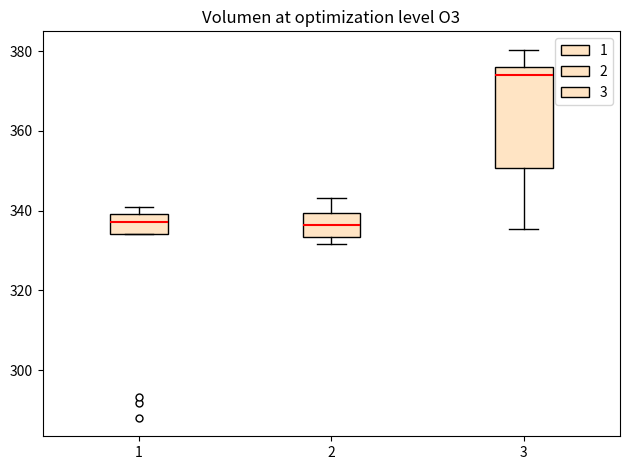

Reading left to right, read every box against the y-axis: the position of its median line, the range the box covers, and the ends of its whiskers. The values are not printed on the chart, so give them approximately, as read against the axis.

1: median 338, box 334 to 340, whiskers 334 to 342
2: median 336, box 334 to 340, whiskers 332 to 344
3: median 374, box 350 to 376, whiskers 336 to 380